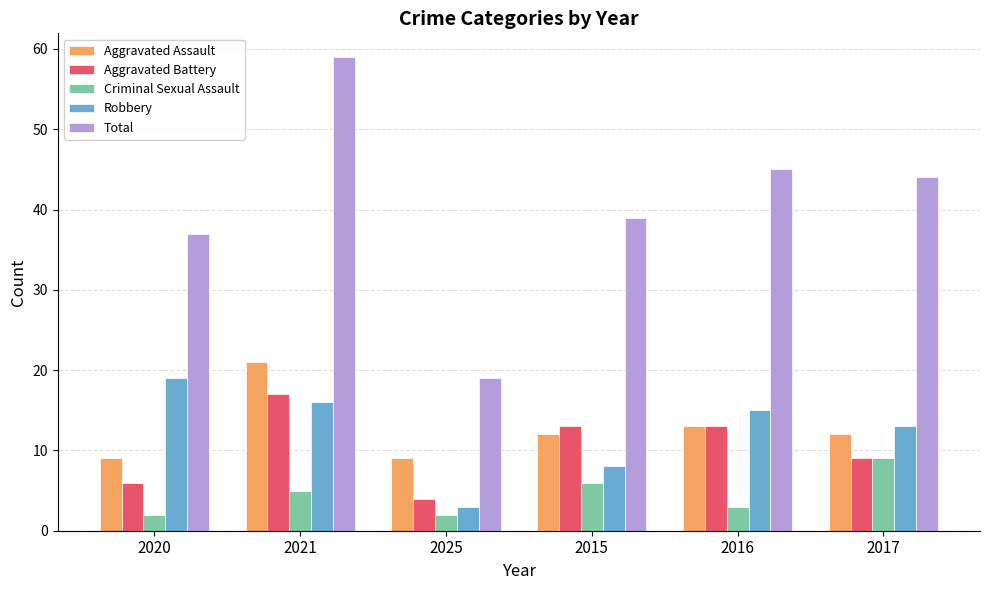

Reading left to right, extract all data points from this chart.

Aggravated Assault: 2020=9	2021=21	2025=9	2015=12	2016=13	2017=12
Aggravated Battery: 2020=6	2021=17	2025=4	2015=13	2016=13	2017=9
Criminal Sexual Assault: 2020=2	2021=5	2025=2	2015=6	2016=3	2017=9
Robbery: 2020=19	2021=16	2025=3	2015=8	2016=15	2017=13
Total: 2020=37	2021=59	2025=19	2015=39	2016=45	2017=44